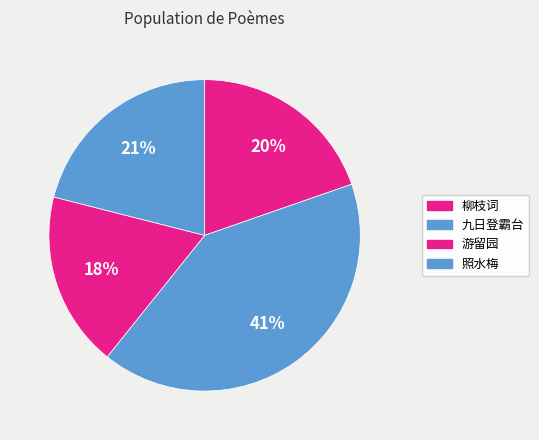

How many segments does this pie chart have?

4